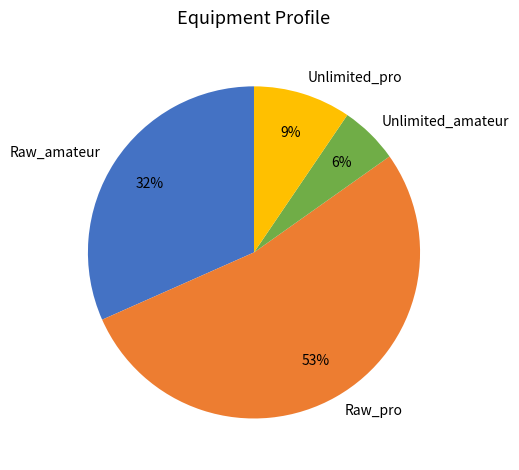

Is it true that Raw_amateur is 11% of the pie?

False